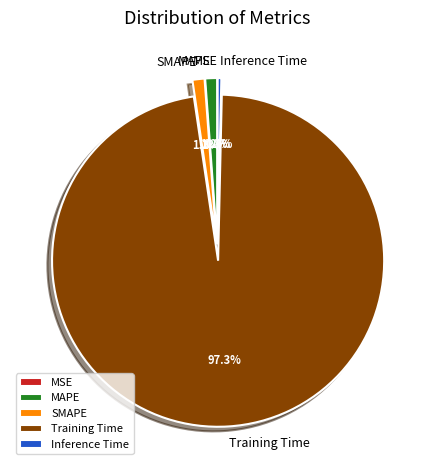

How much of the chart is everything except MAPE?

98.8%